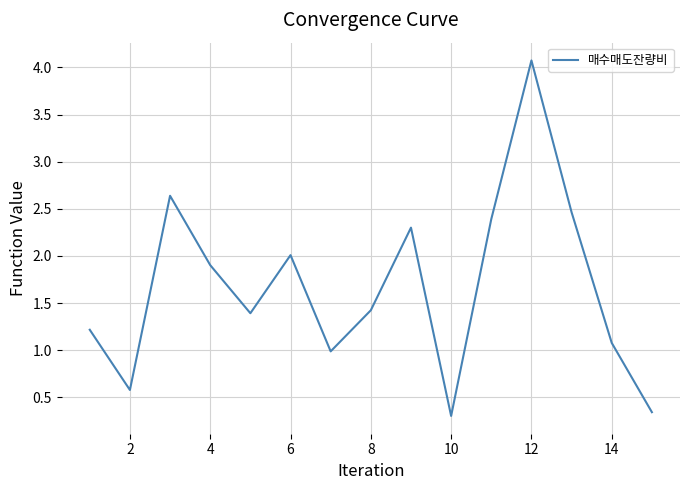

How many categories are shown in the chart?

15